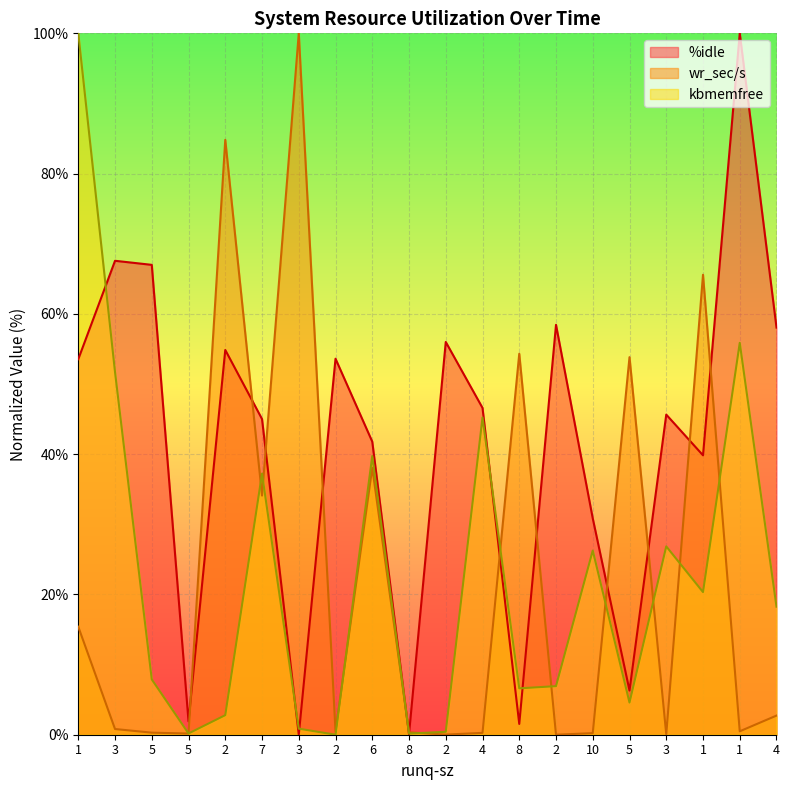

Does the chart display data point markers on the line(s)?

No